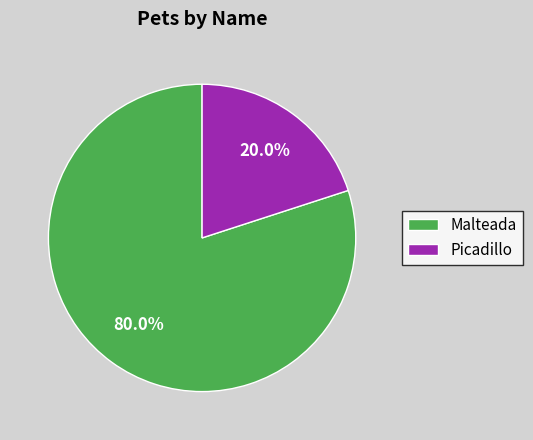

What is the total percentage of Malteada and Picadillo?

100.0%